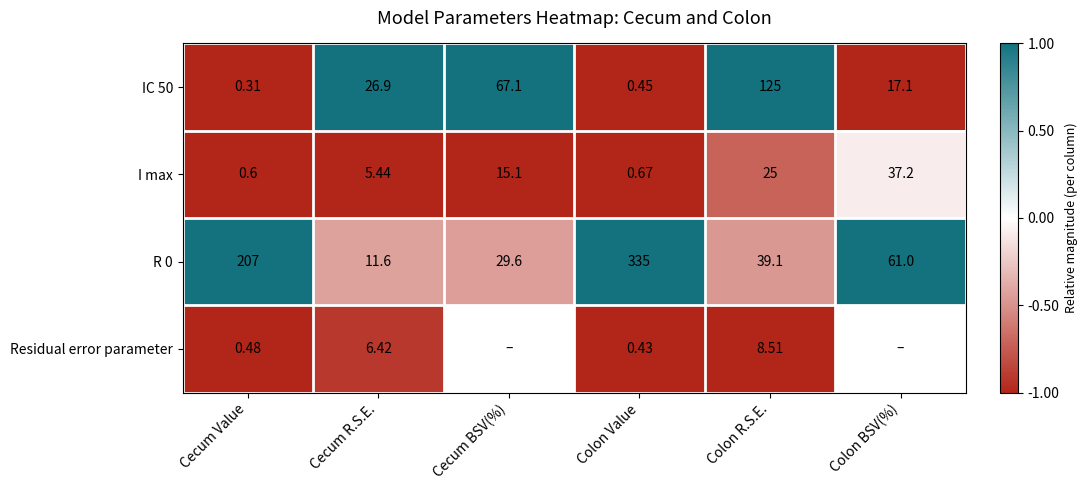

At which category does the chart reach its peak across all series?

Colon Value